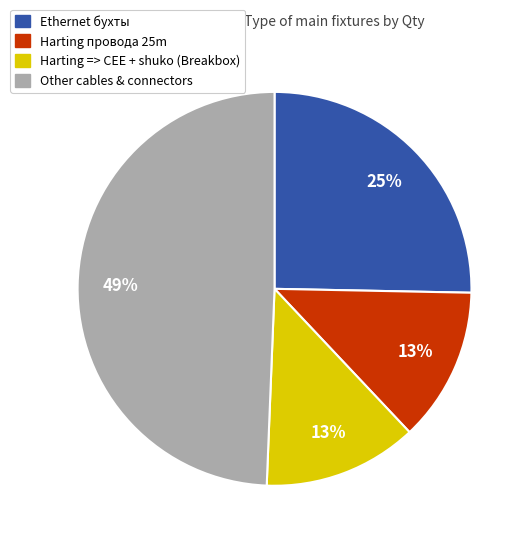

Is there a majority slice in this chart?

No